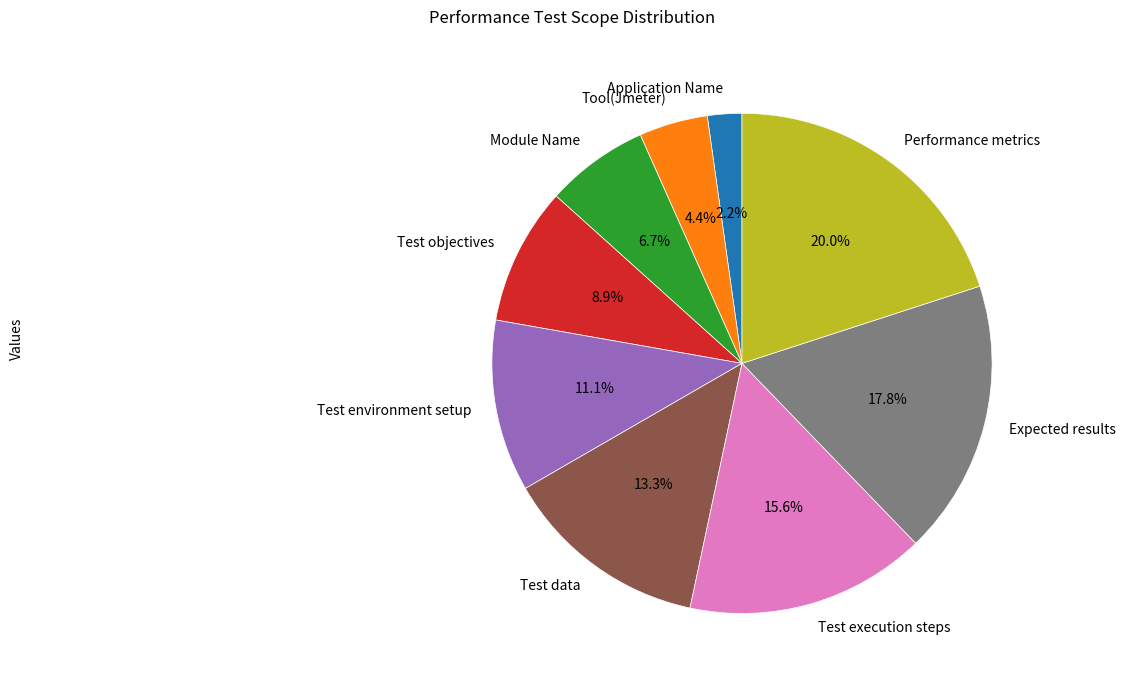

The Tool(Jmeter) slice represents 4% of the pie. True or false?

True